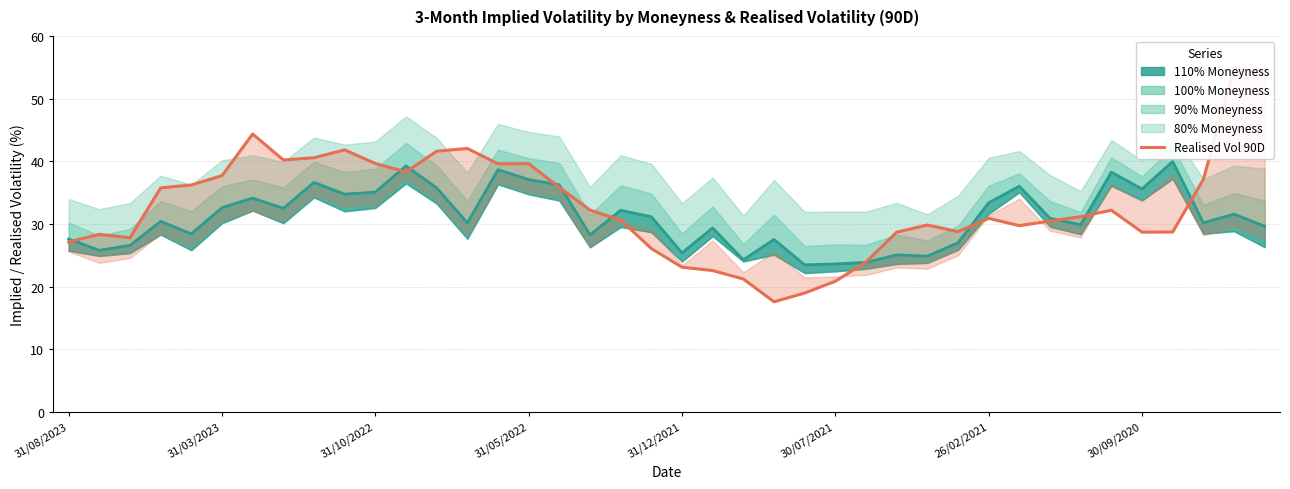

Count the number of categories in the chart.

40